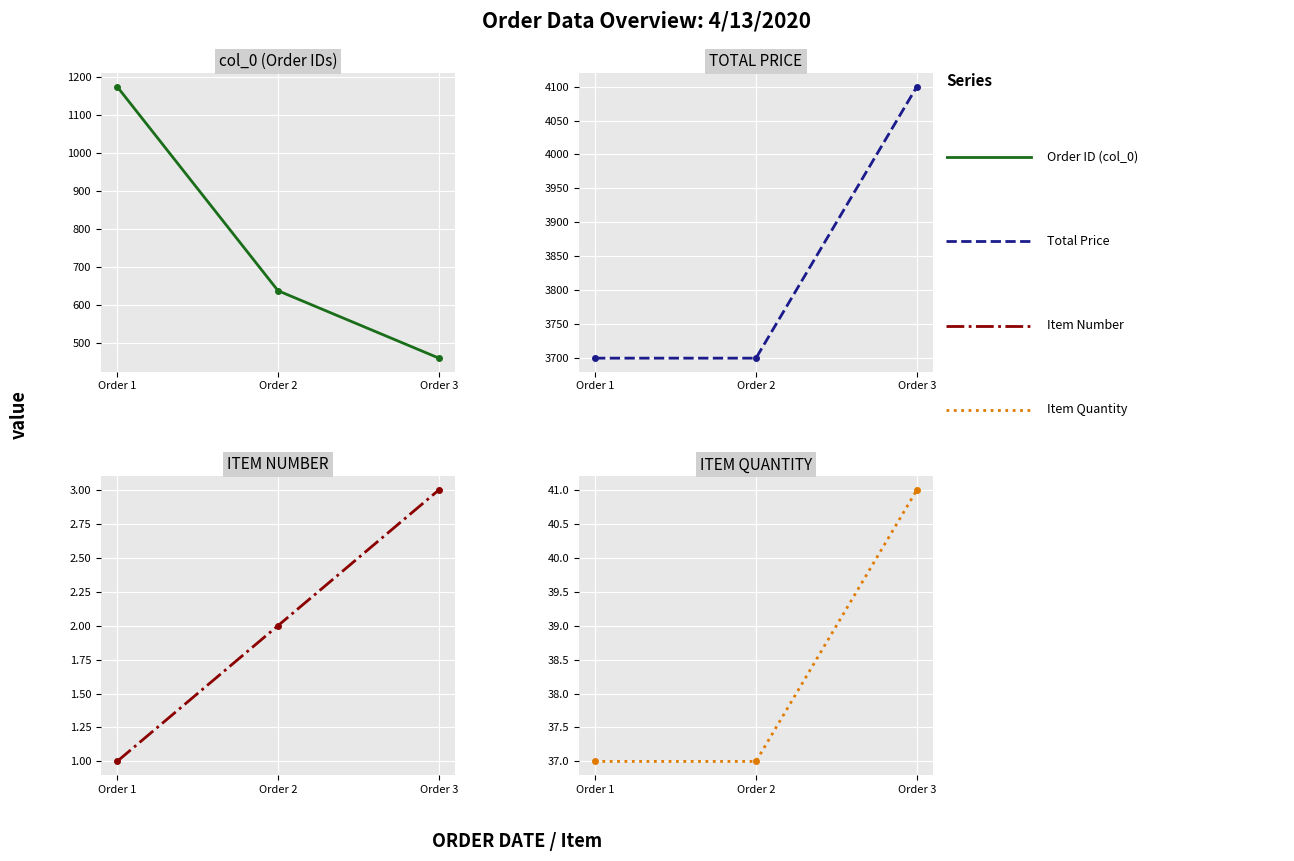

What is the value of the Order ID (col_0) point at the 2nd from the left?

637